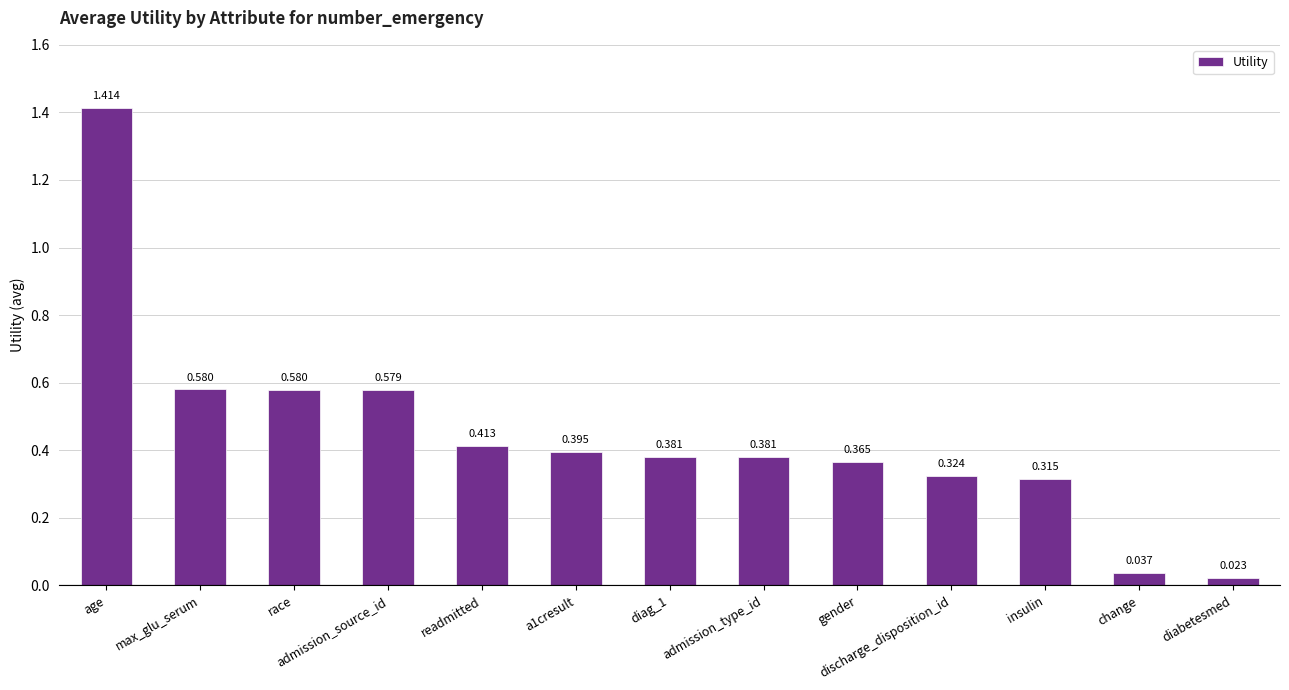

Is it true that the value at a1cresult is 0.2?

False